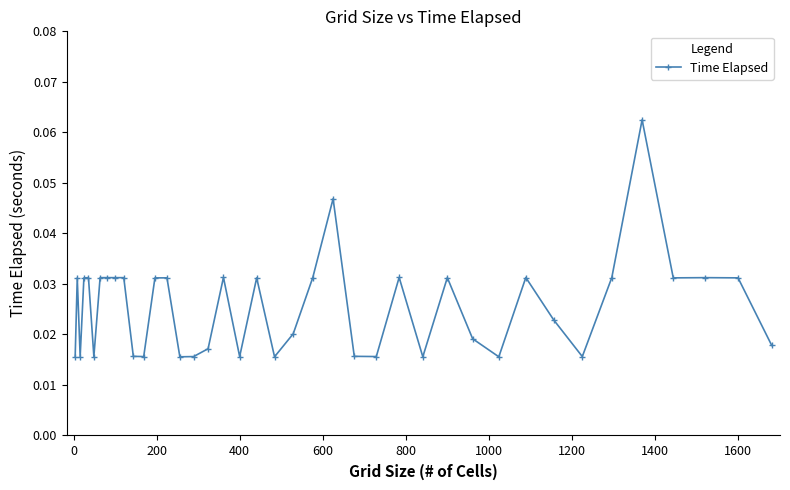

What is the sum of all values?

1.0